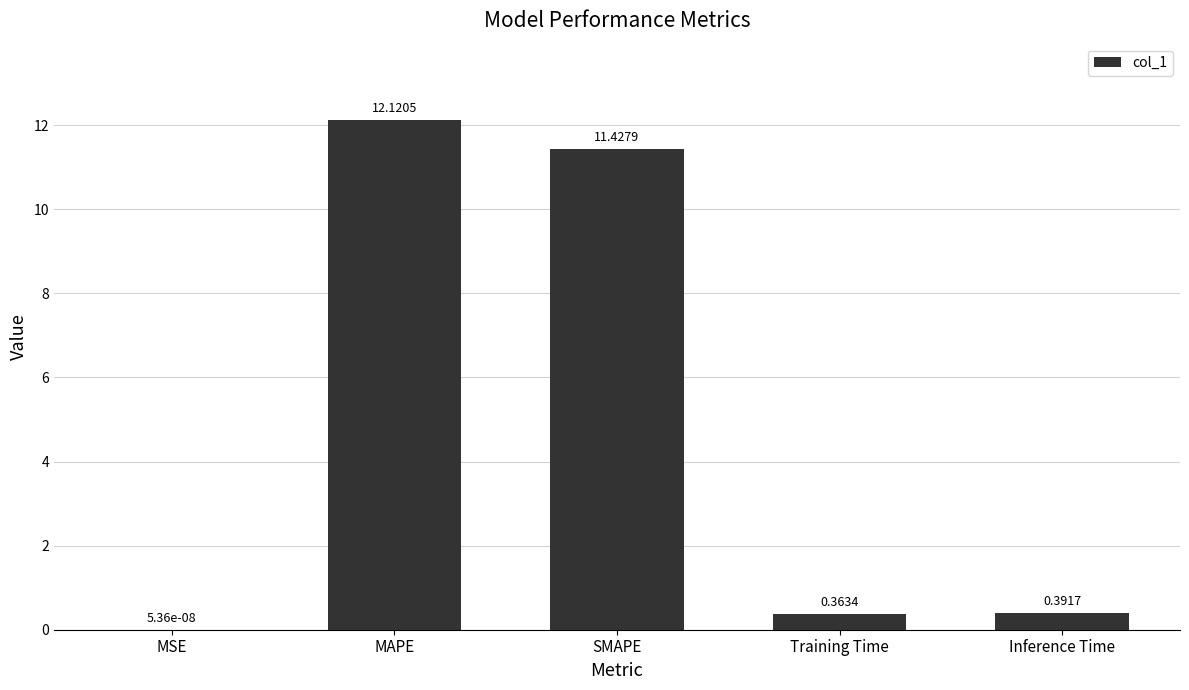

The value at SMAPE is 11.4. True or false?

True